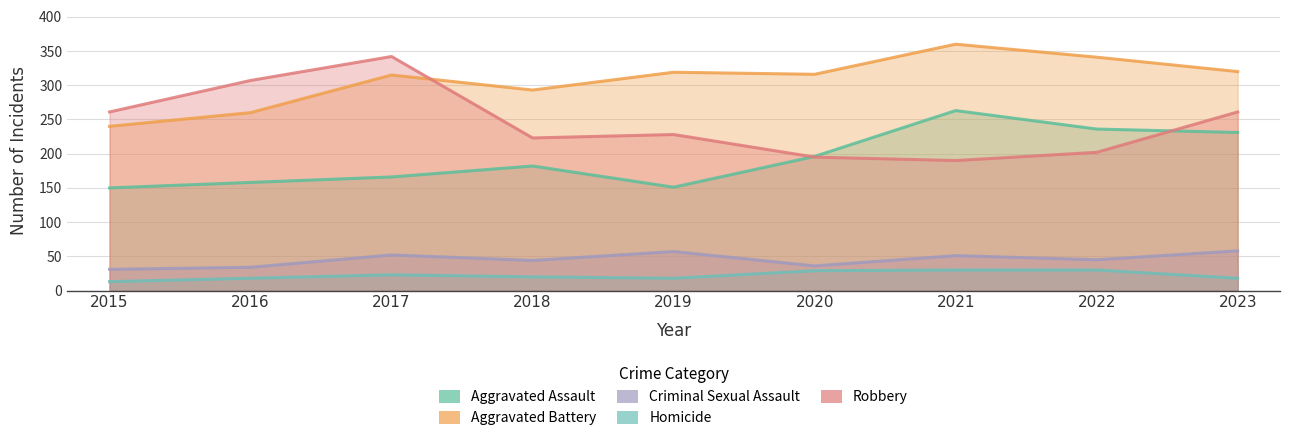

At how many categories does at least one series exceed 301?

7